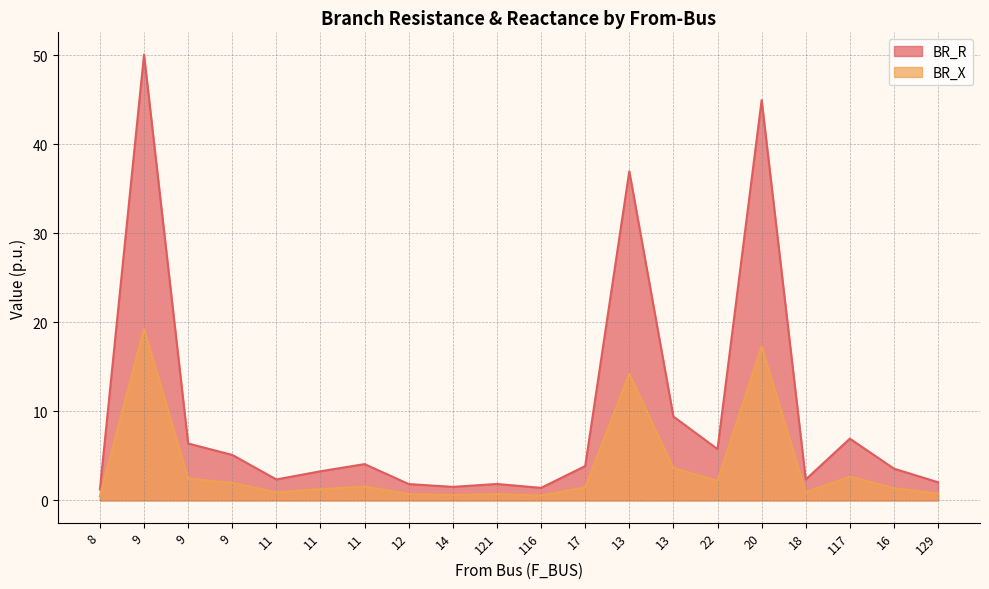

What is the sum of all BR_R values?

195.1